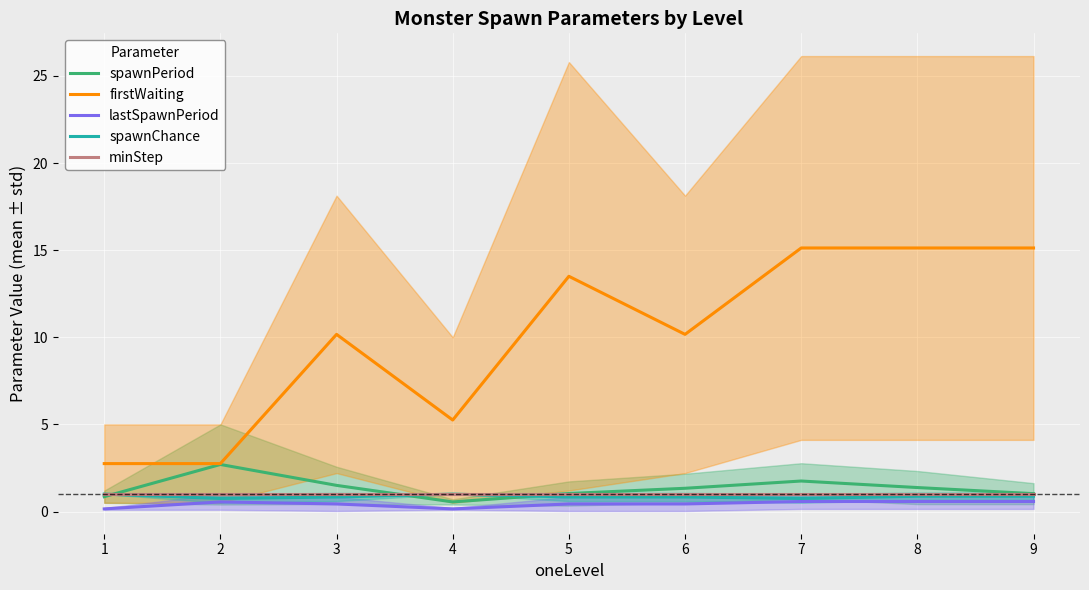

What are all the series names shown in the legend?

spawnPeriod, firstWaiting, lastSpawnPeriod, spawnChance, minStep